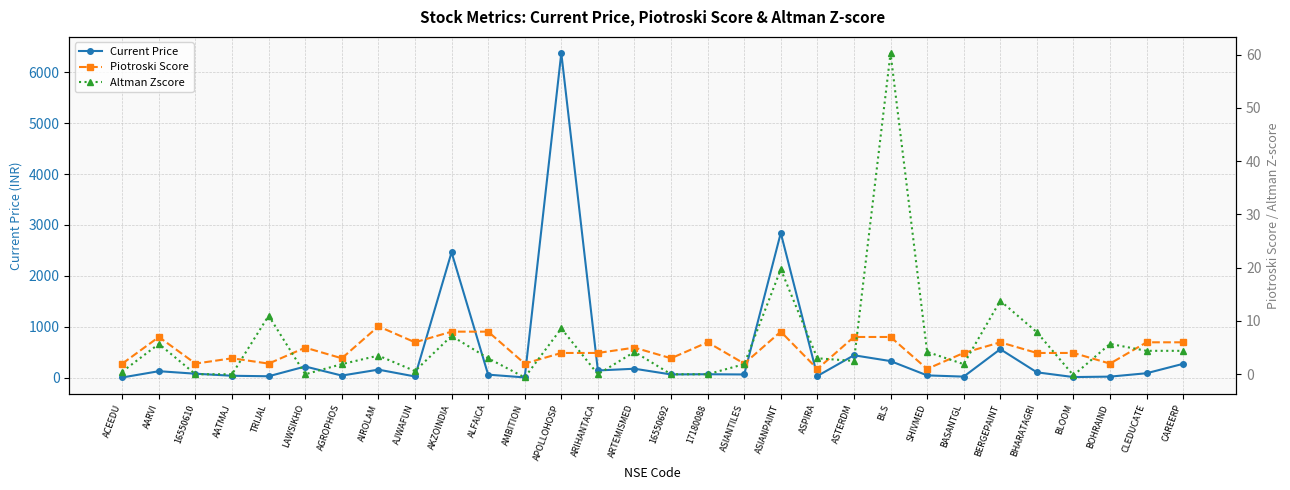

Reading left to right, what are all the values shown in this chart?

Current Price: 2.6	125.6	76.0	35.8	26.0	217.8	39.7	156.2	21.9	2462.5	57.6	3.4	6375.9	140.0	173.9	61.8	65.8	61.2	2841.5	31.2	438.6	324.3	43.2	19.0	558.4	103.4	10.3	18.8	85.6	270.9
Piotroski Score: 2.0	7.0	2.0	3.0	2.0	5.0	3.0	9.0	6.0	8.0	8.0	2.0	4.0	4.0	5.0	3.0	6.0	2.0	8.0	1.0	7.0	7.0	1.0	4.0	6.0	4.0	4.0	2.0	6.0	6.0
Altman Zscore: 0.5	5.7	0.0	0.0	11.0	0.0	1.9	3.5	0.6	7.2	3.0	-0.6	8.6	0.0	4.2	0.0	0.0	1.9	19.7	3.0	2.5	60.3	4.2	1.9	13.8	7.9	-0.2	5.7	4.4	4.4